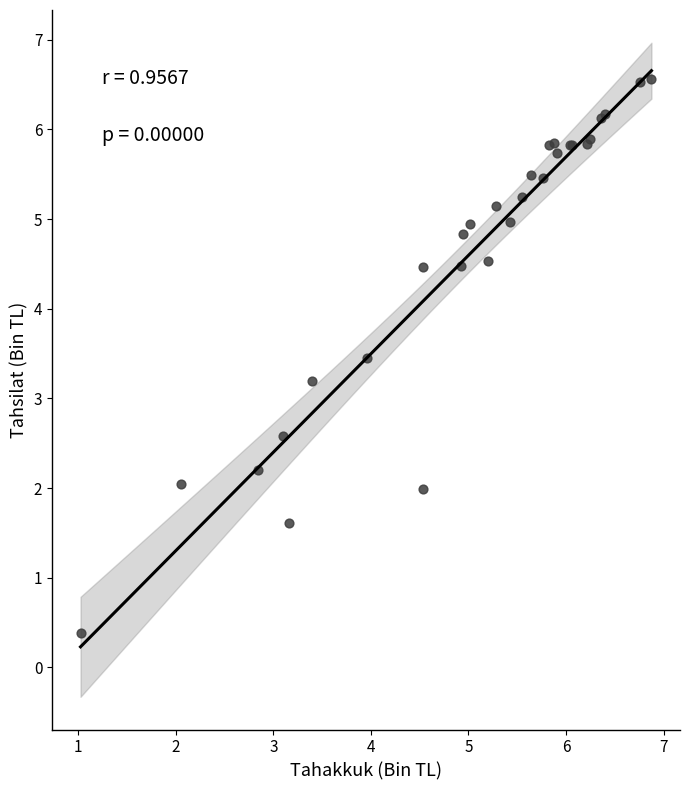

What Y value in the scatter plot is closest to 3?

3.2